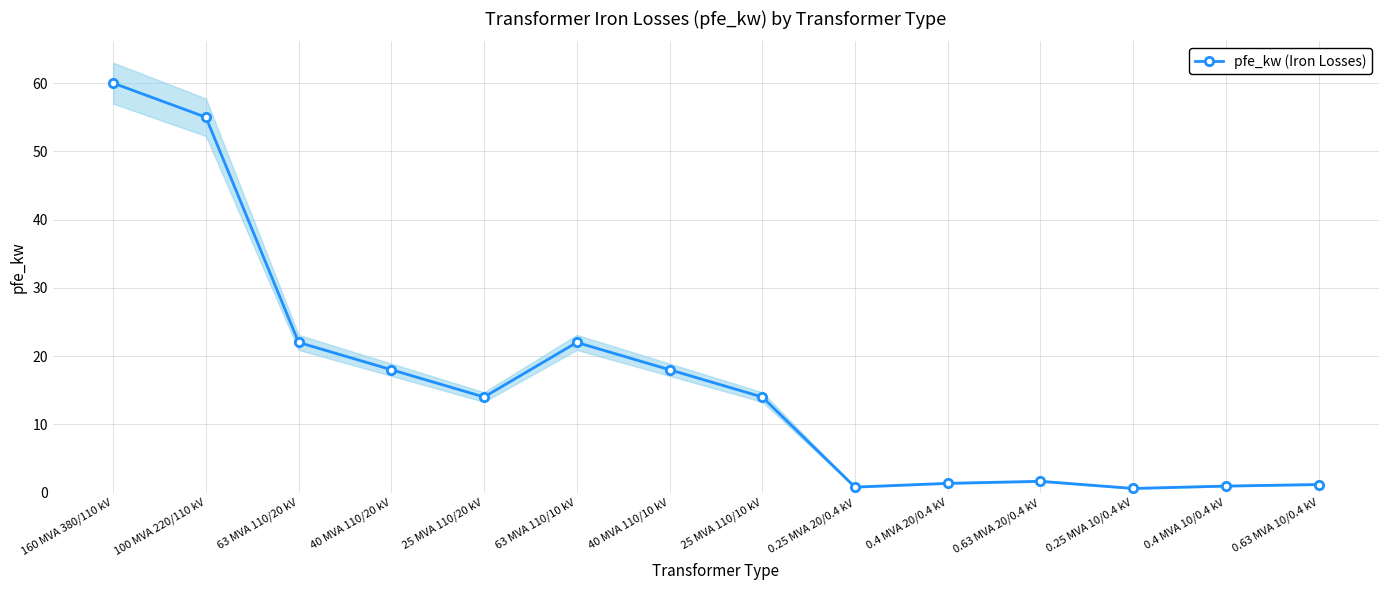

At which label is the value closest to 30?

63 MVA 110/20 kV